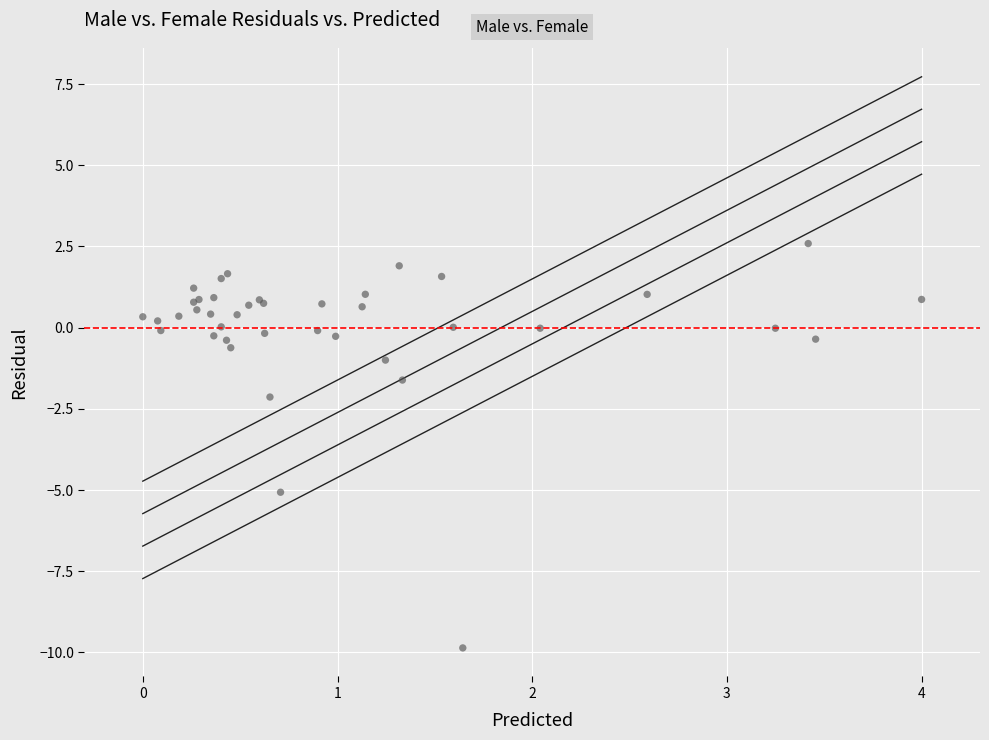

What Y value in the scatter plot is closest to -3?

-2.1